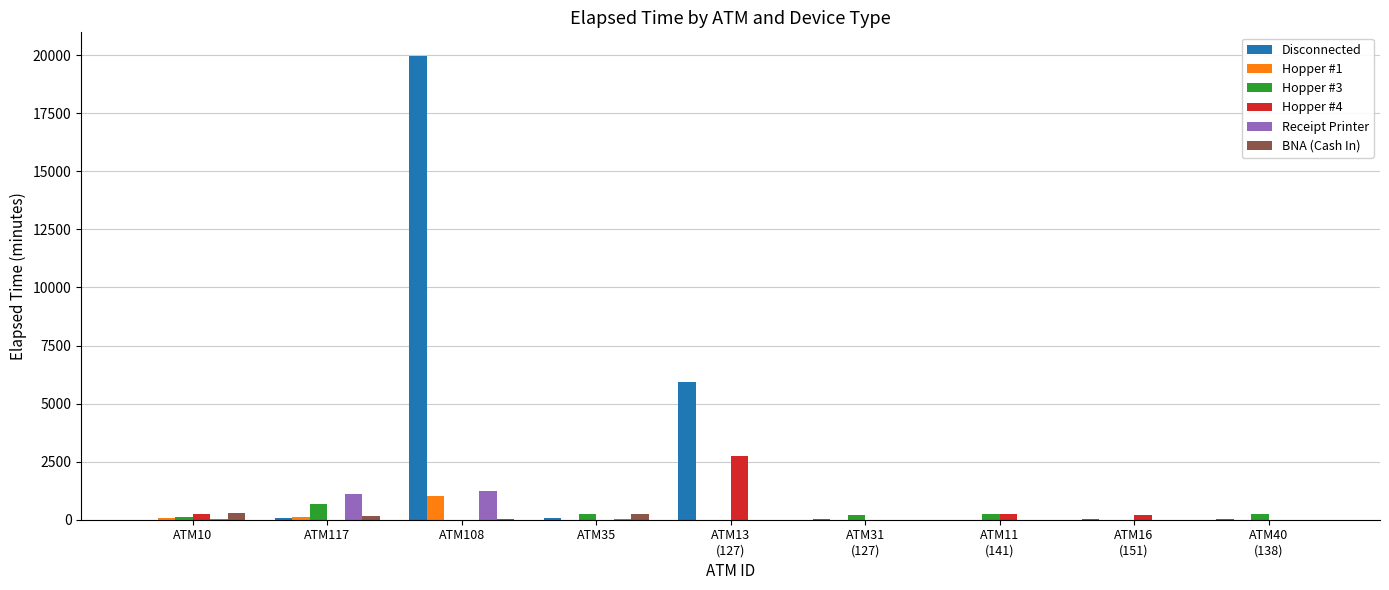

What is the sum of all BNA (Cash In) values?

720